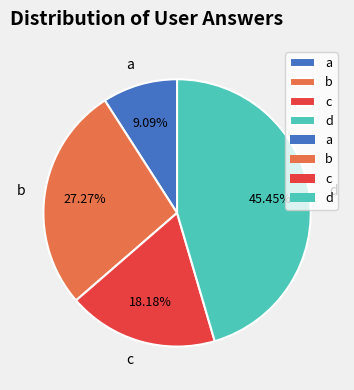

To the nearest percent, what is the average slice percentage?

25%